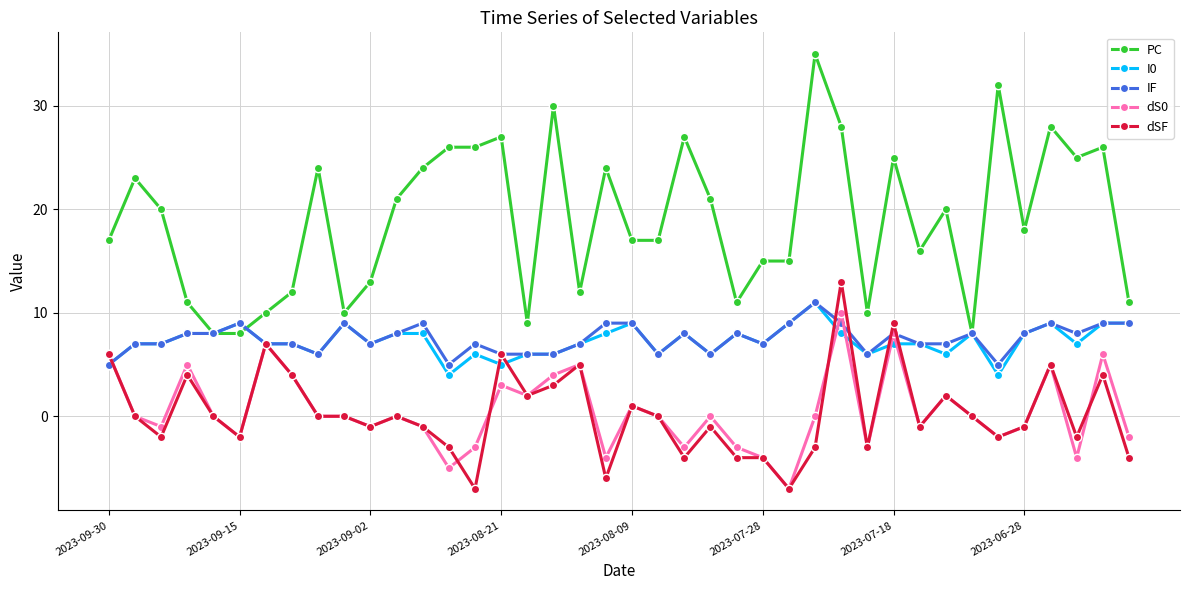

Which series has the widest spread of values?

PC